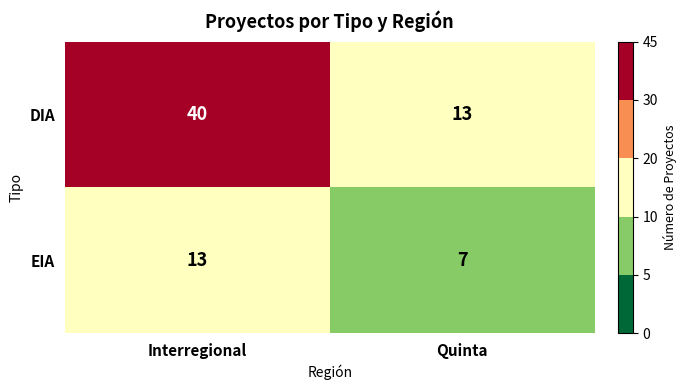

Reading right to left, extract all data points from this chart.

DIA: 13	40
EIA: 7	13